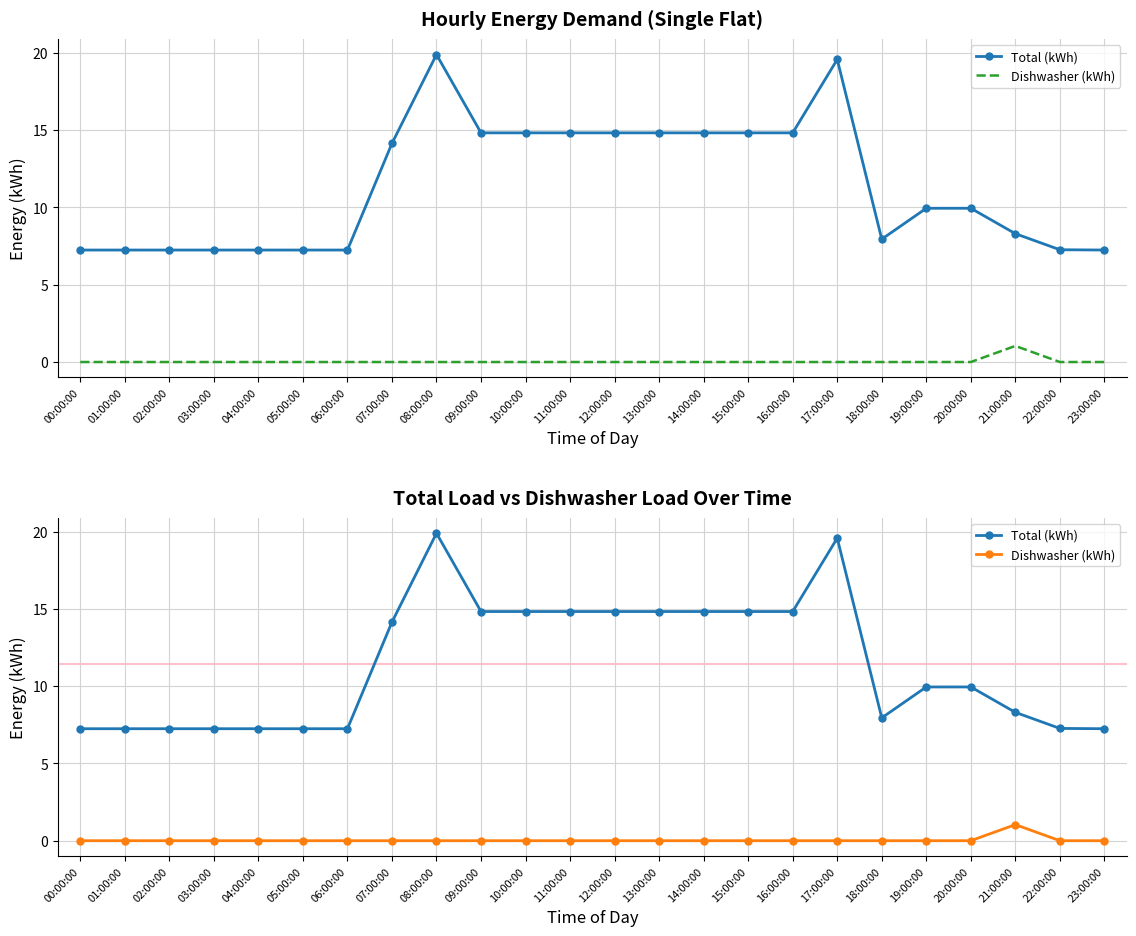

Is this an area chart (filled region under the line)?

No